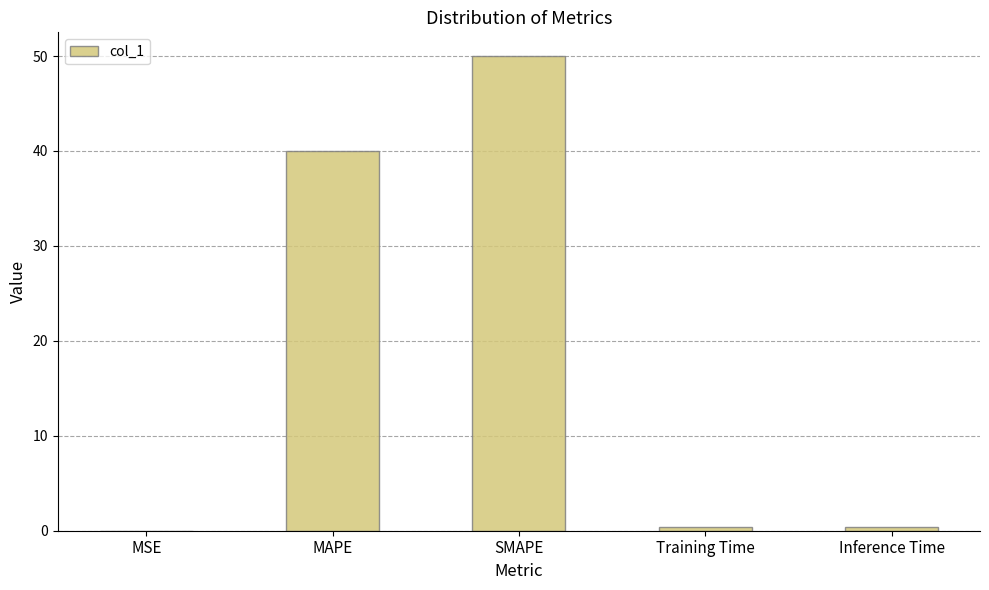

What is the maximum value shown in the chart?

50.0